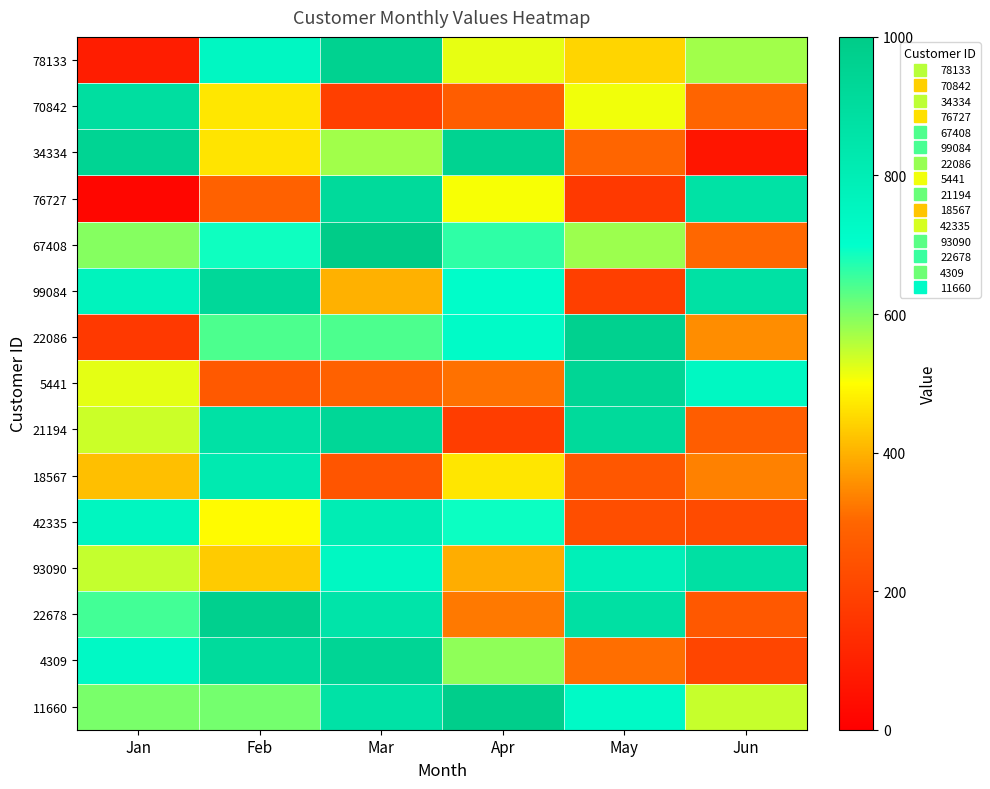

Reading left to right, transcribe all the data shown in this chart.

78133: Jan=86	Feb=744	Mar=961	Apr=519	May=447	Jun=573
70842: Jan=891	Feb=469	Mar=188	Apr=276	May=511	Jun=295
34334: Jan=949	Feb=466	Mar=574	Apr=956	May=297	Jun=65
76727: Jan=21	Feb=286	Mar=914	Apr=504	May=168	Jun=868
67408: Jan=595	Feb=689	Mar=998	Apr=663	May=577	Jun=301
99084: Jan=765	Feb=923	Mar=399	Apr=710	May=186	Jun=873
22086: Jan=168	Feb=639	Mar=639	Apr=720	May=963	Jun=353
5441: Jan=521	Feb=265	Mar=289	Apr=316	May=938	Jun=739
21194: Jan=540	Feb=871	Mar=930	Apr=180	May=914	Jun=274
18567: Jan=417	Feb=819	Mar=250	Apr=468	May=258	Jun=336
42335: Jan=751	Feb=496	Mar=803	Apr=690	May=232	Jun=223
93090: Jan=546	Feb=433	Mar=740	Apr=393	May=785	Jun=878
22678: Jan=647	Feb=971	Mar=852	Apr=325	May=878	Jun=260
4309: Jan=730	Feb=910	Mar=940	Apr=586	May=311	Jun=205
11660: Jan=605	Feb=608	Mar=865	Apr=985	May=725	Jun=543